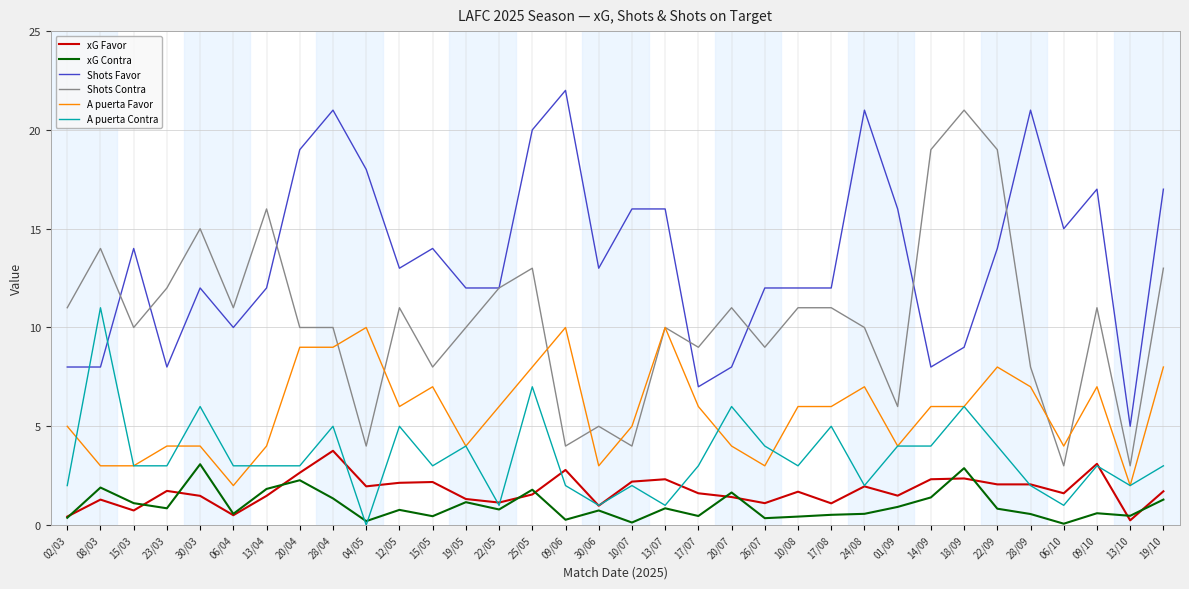

Is the value of Shots Contra at 06/04 greater than the value of xG Contra at 20/04?

Yes